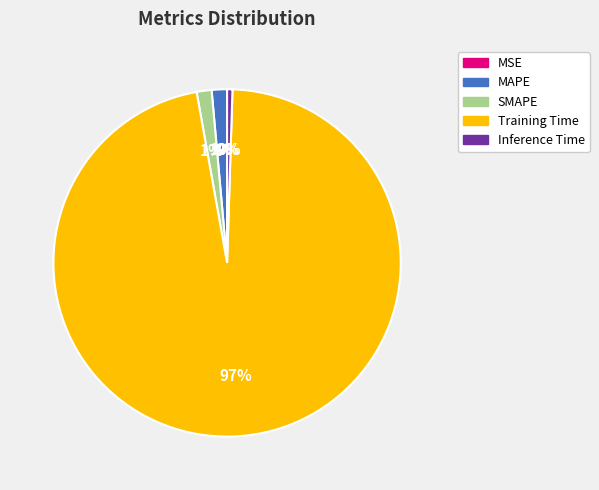

Is there a majority slice in this chart?

Yes